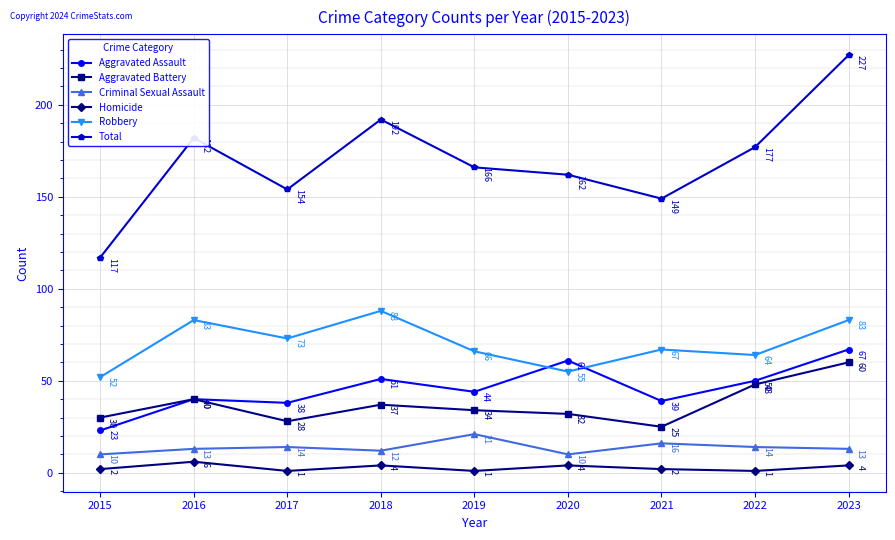

How many interior local peaks does the Total series have?

2